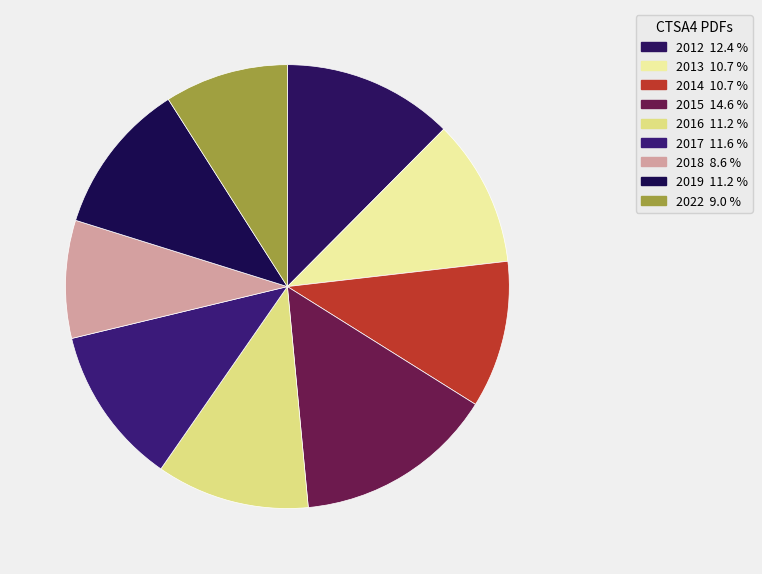

How many slices are in this pie chart?

9